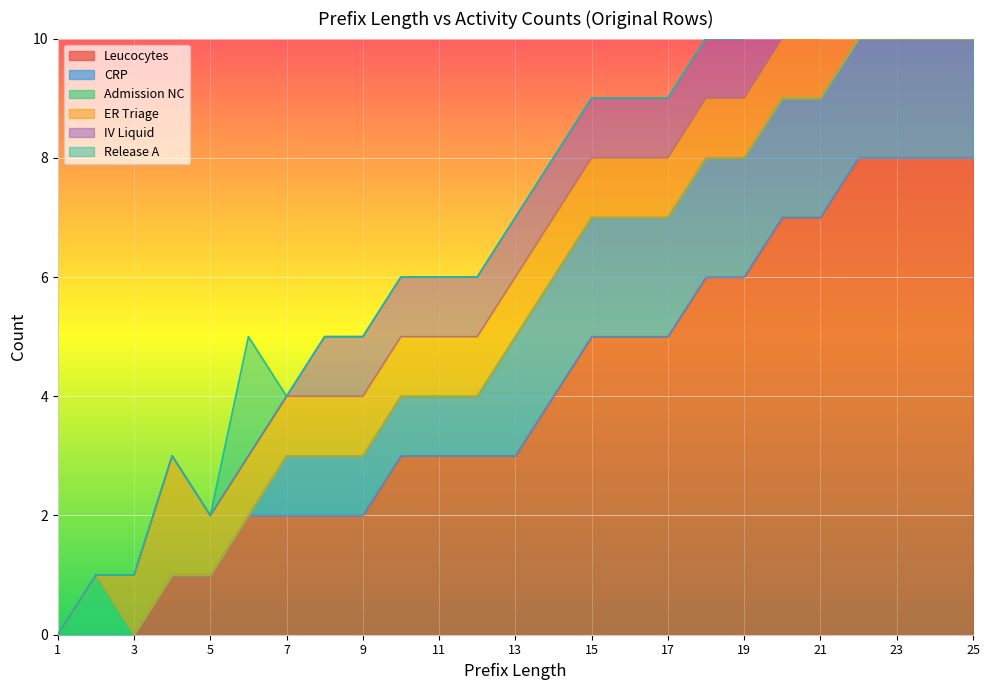

True or false: Admission NC and IV Liquid intersect in this chart.

False